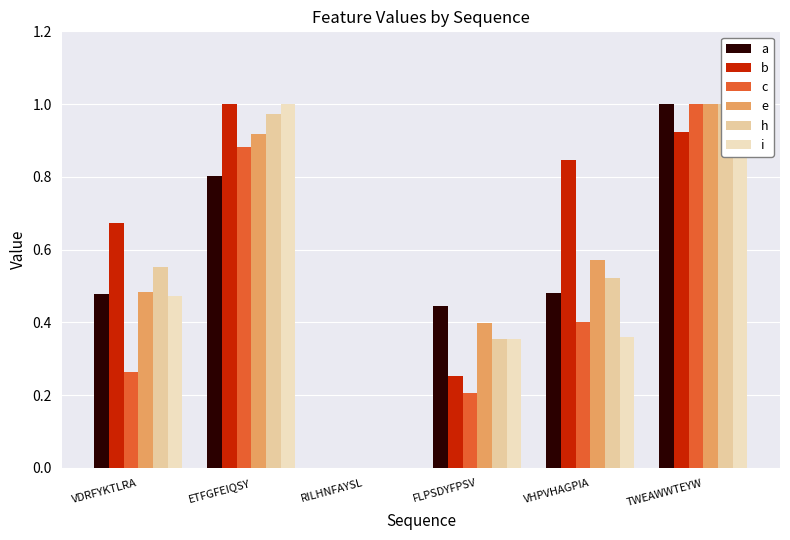

Which series has the largest total across all categories?

b